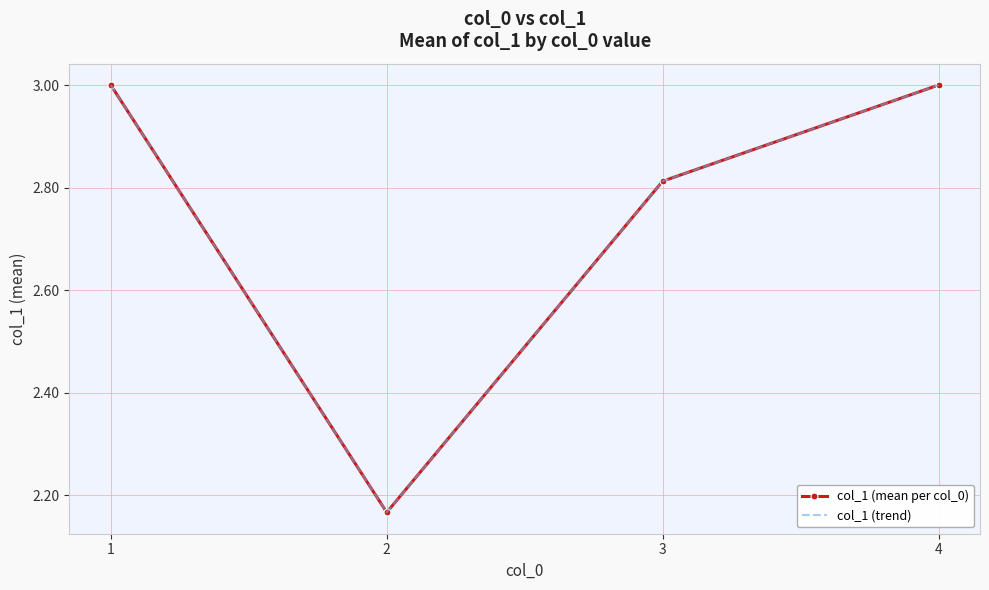

What is the value of the col_1 (mean per col_0) point at the 1st from the left?

3.0